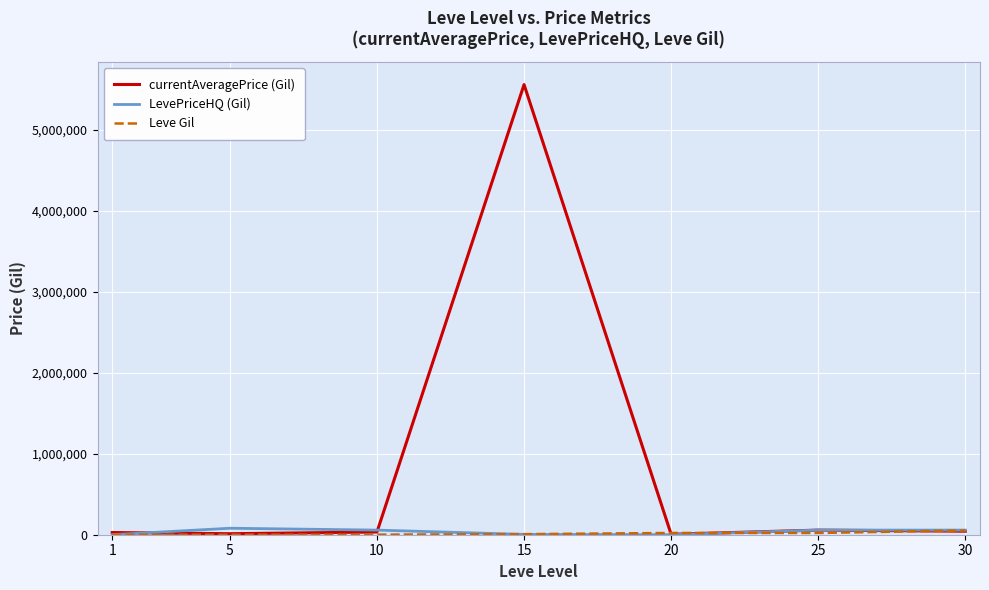

At how many categories does at least one series exceed 412013?

1